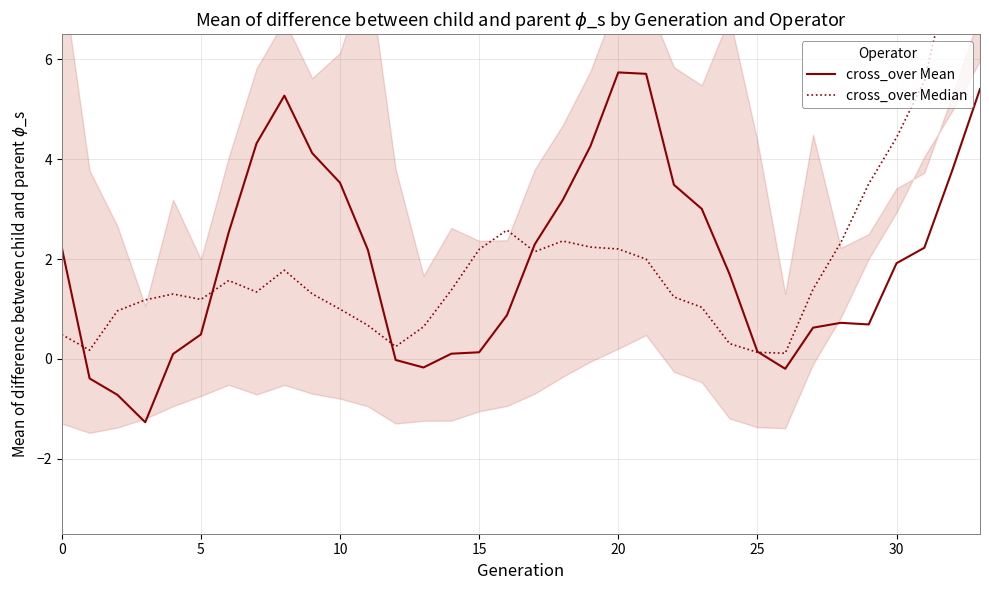

Does the chart display data point markers on the line(s)?

No